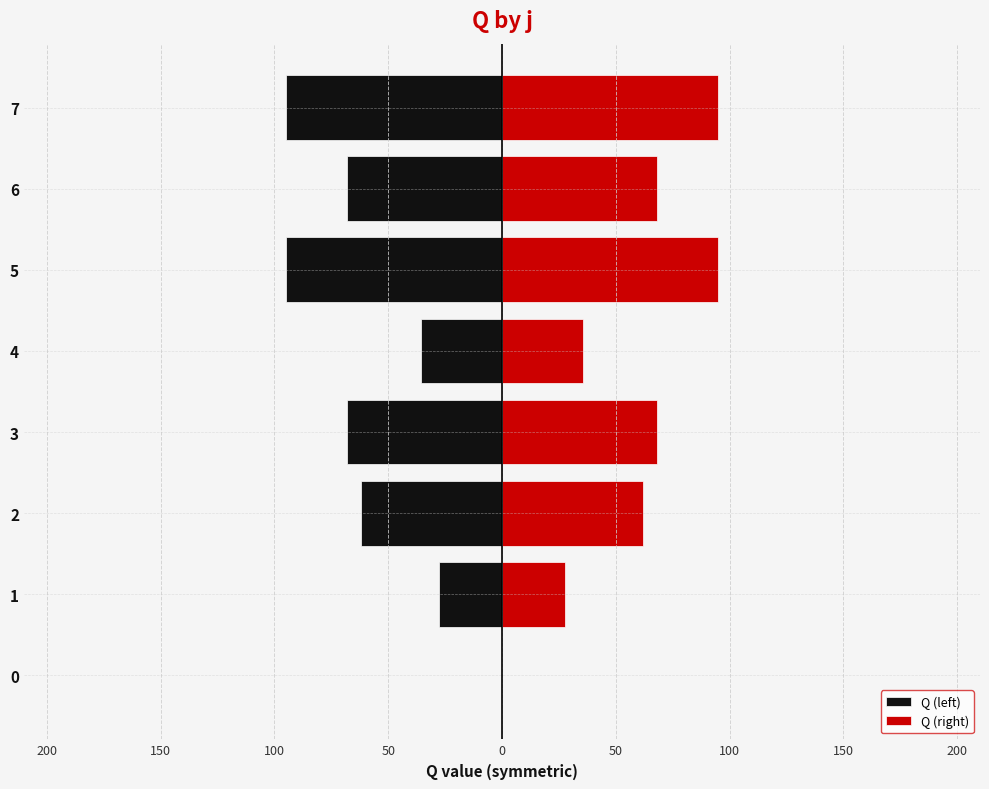

How many bars are there in each group?

2